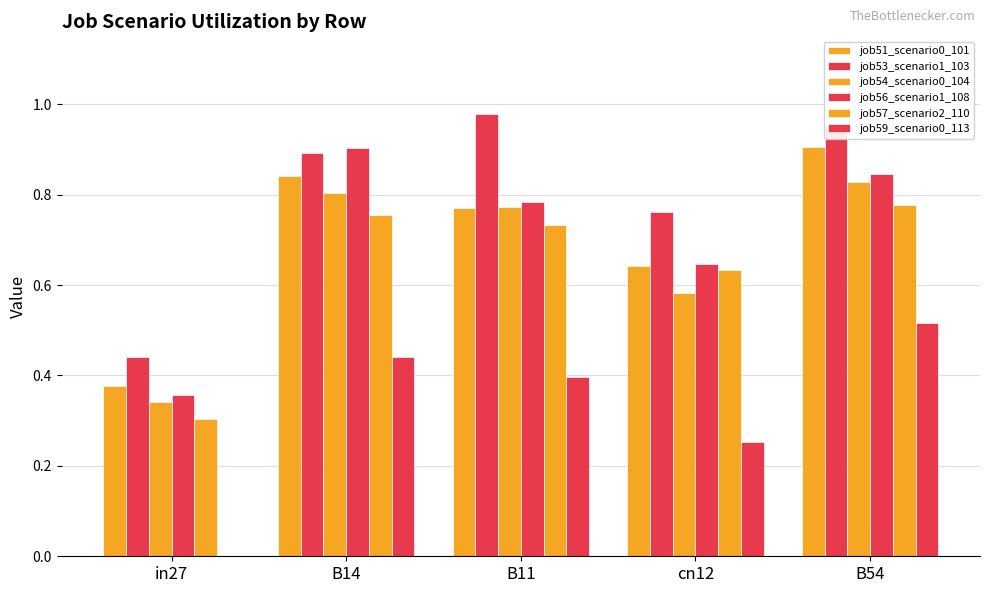

Does the chart contain stacked bars?

No